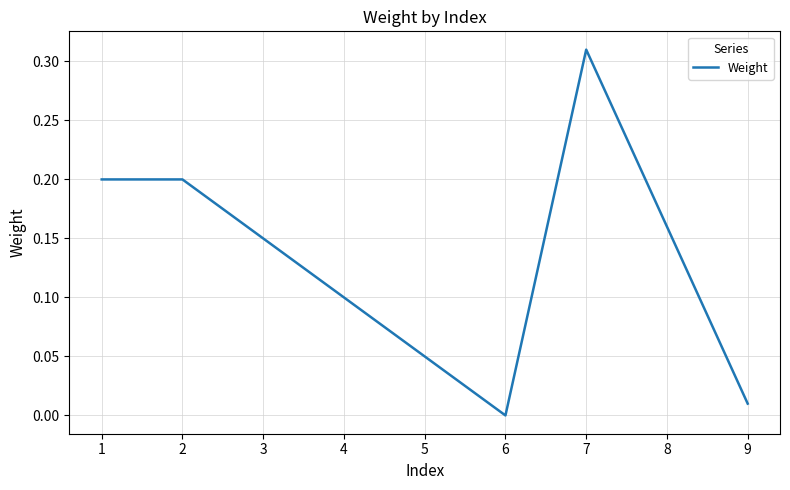

Read the value at 2.

0.2